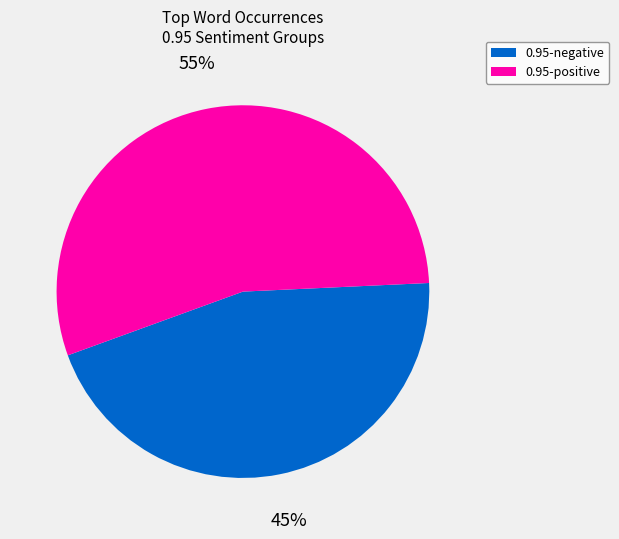

Does any single category account for the majority?

Yes